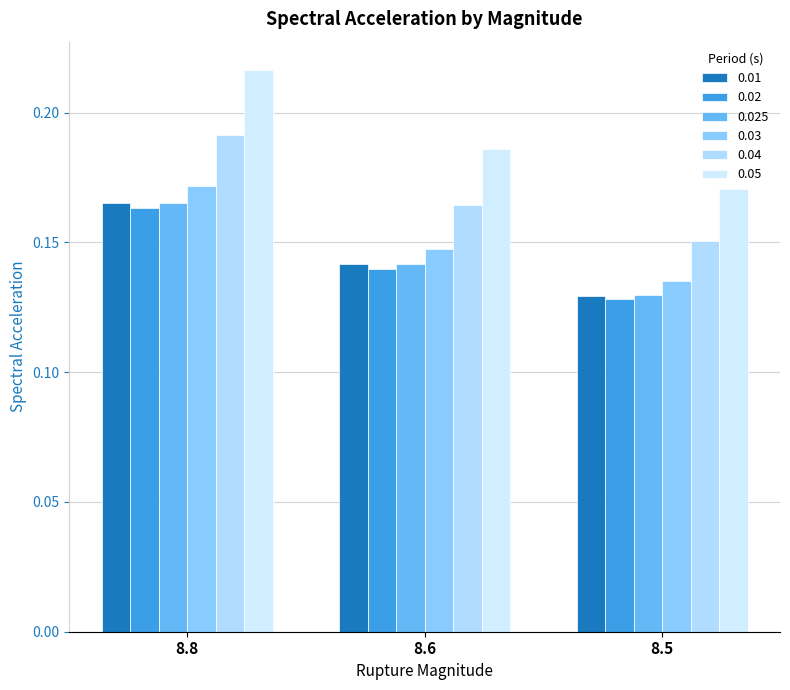

Reading right to left, transcribe all the data shown in this chart.

0.01: 0.1	0.1	0.2
0.02: 0.1	0.1	0.2
0.025: 0.1	0.1	0.2
0.03: 0.1	0.1	0.2
0.04: 0.2	0.2	0.2
0.05: 0.2	0.2	0.2